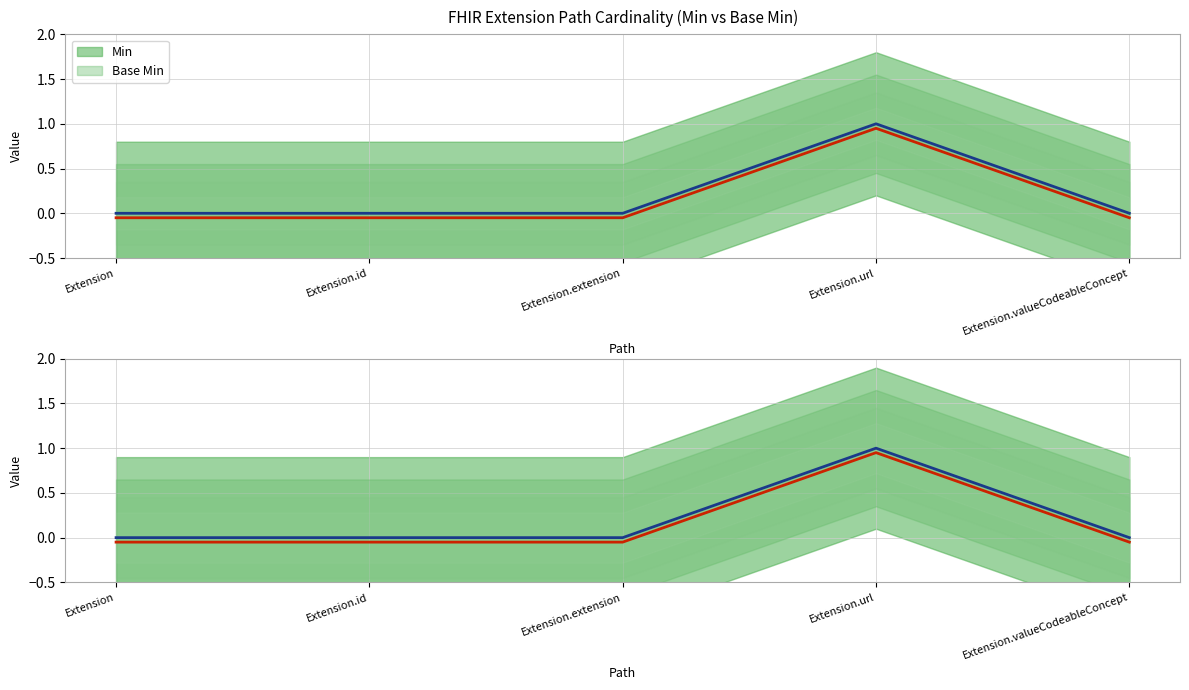

What is the value of the Base Min point at the 2nd from the left?

-0.1